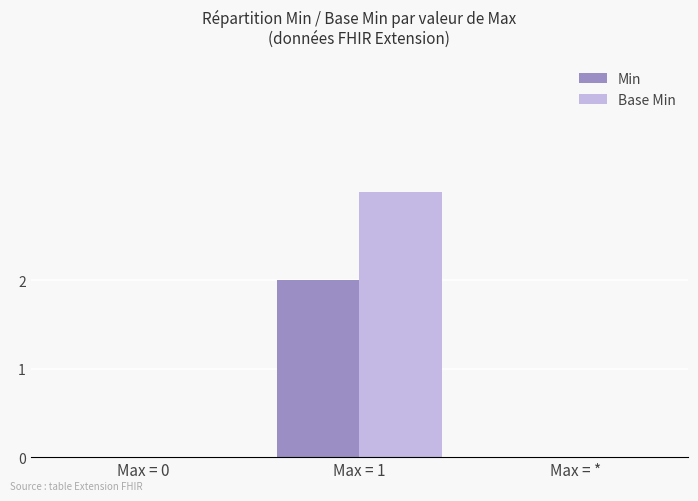

What is the sum of the Base Min values at Max = 1 and Max = *?

3